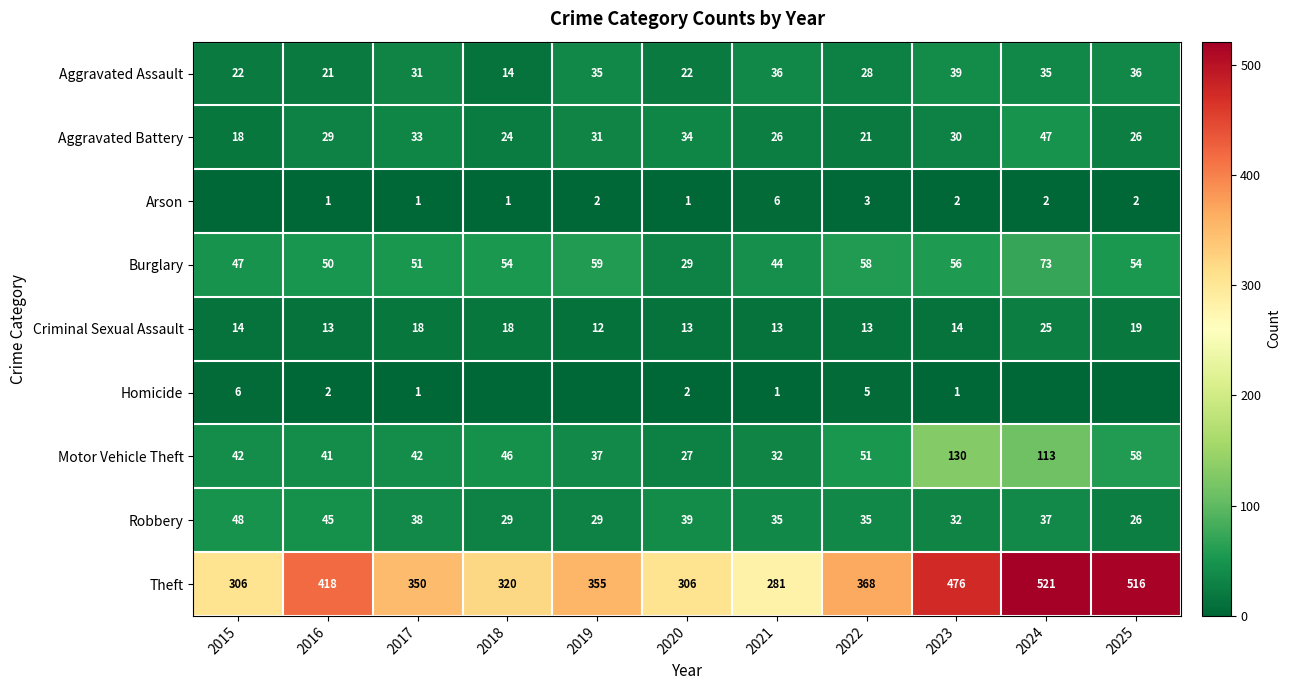

At which label does Aggravated Battery reach its minimum?

2015